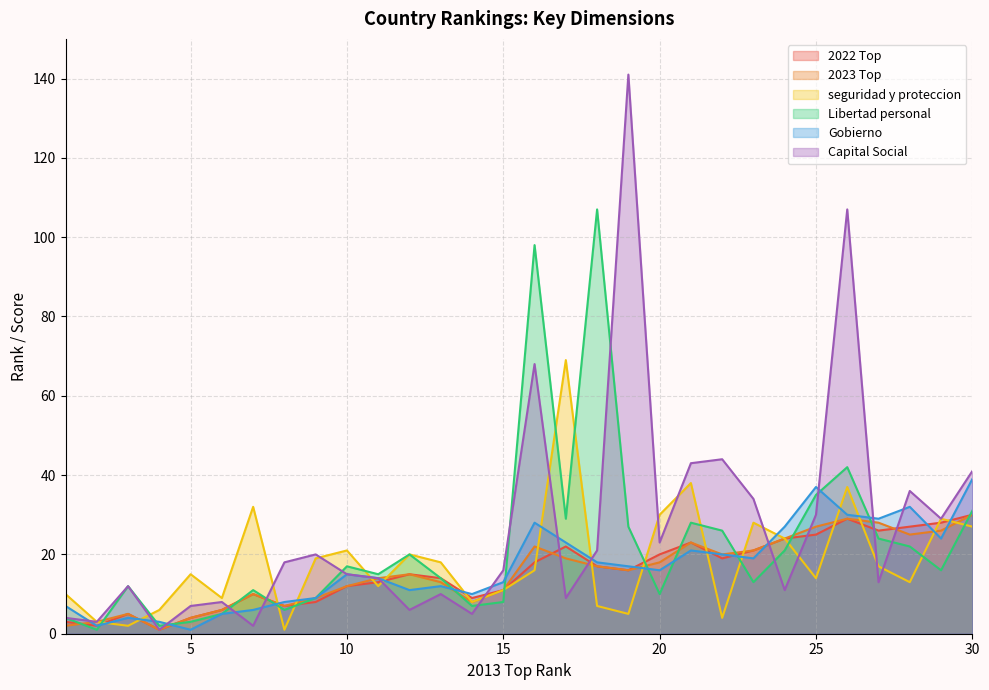

What is the average value of the 2022 Top series?

16